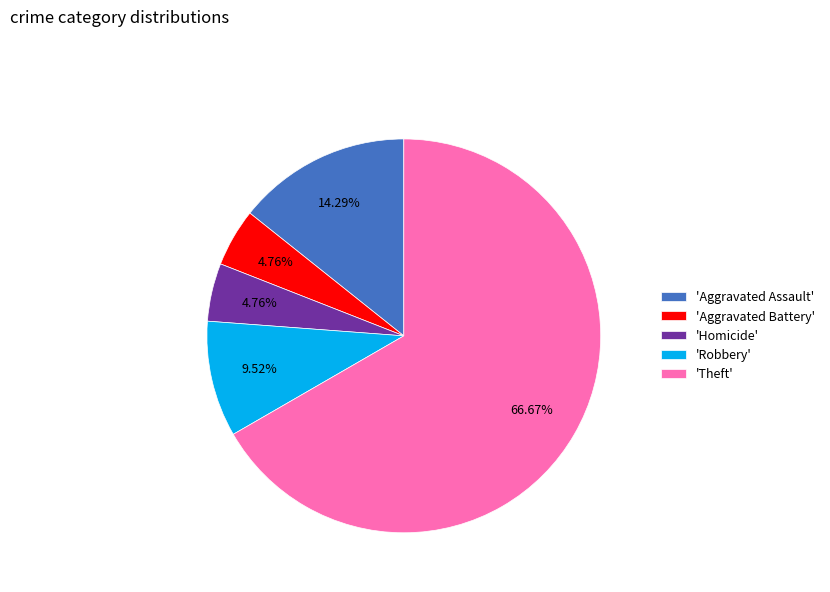

To the nearest percent, what is the difference between the largest and smallest slice percentages?

62%